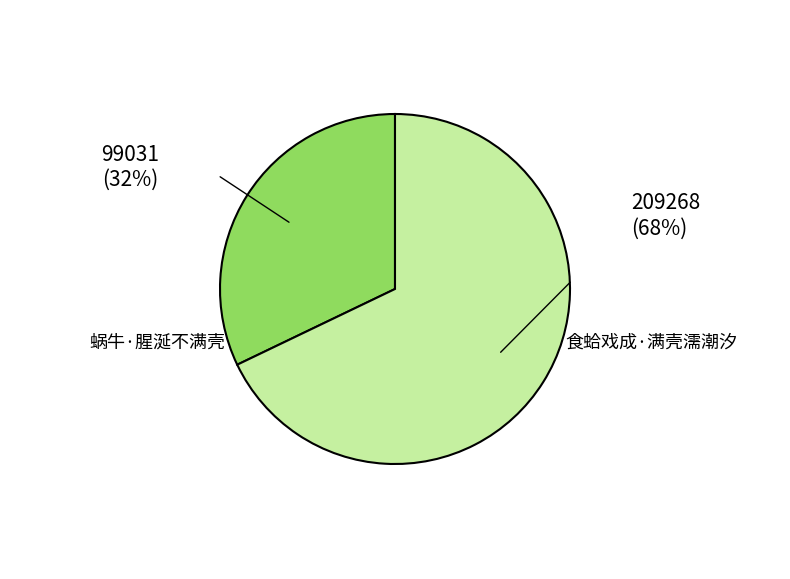

What is the largest slice in the pie chart?

食蛤戏成·满壳濡潮汐